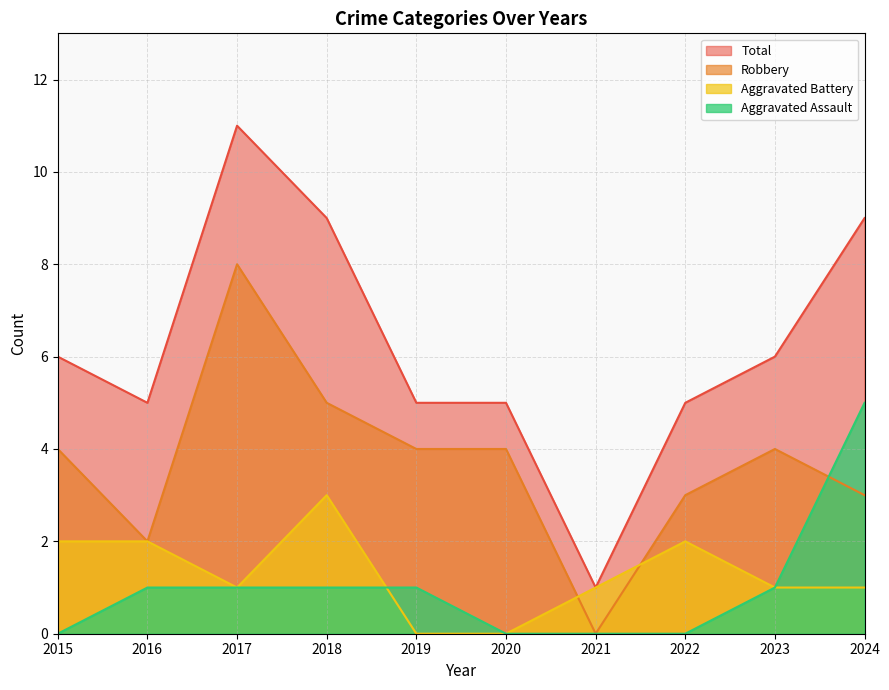

Reading left to right, extract all data points from this chart.

Aggravated Assault: 0	1	1	1	1	0	0	0	1	5
Aggravated Battery: 2	2	1	3	0	0	1	2	1	1
Robbery: 4	2	8	5	4	4	0	3	4	3
Total: 6	5	11	9	5	5	1	5	6	9